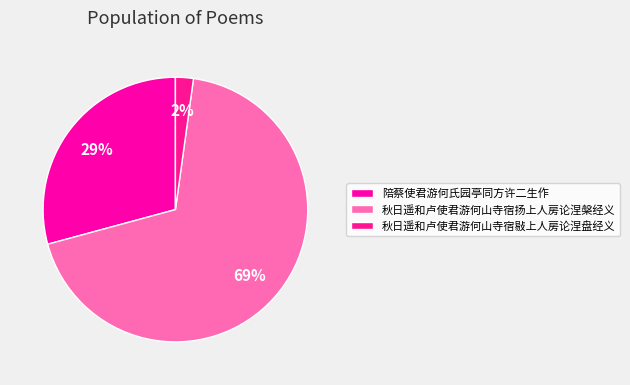

How many slices are in this pie chart?

3